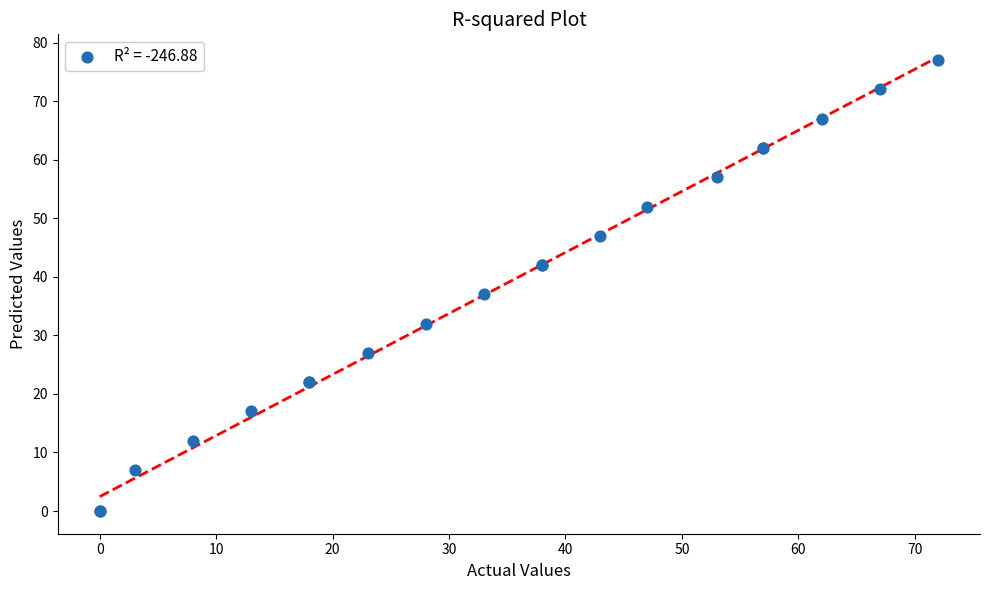

What Y value in the scatter plot is closest to 38?

37